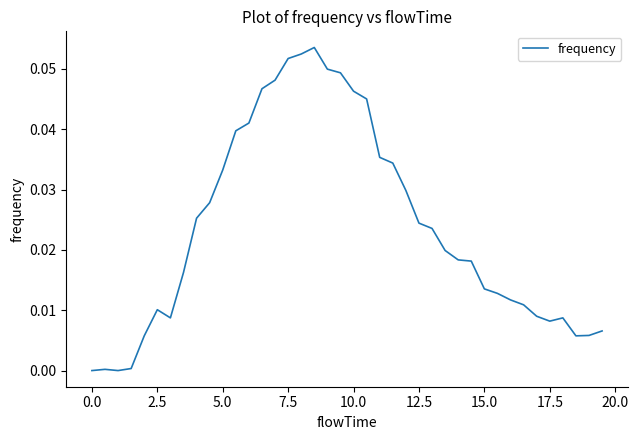

Between 5.0 and 15.0, which is larger?

5.0